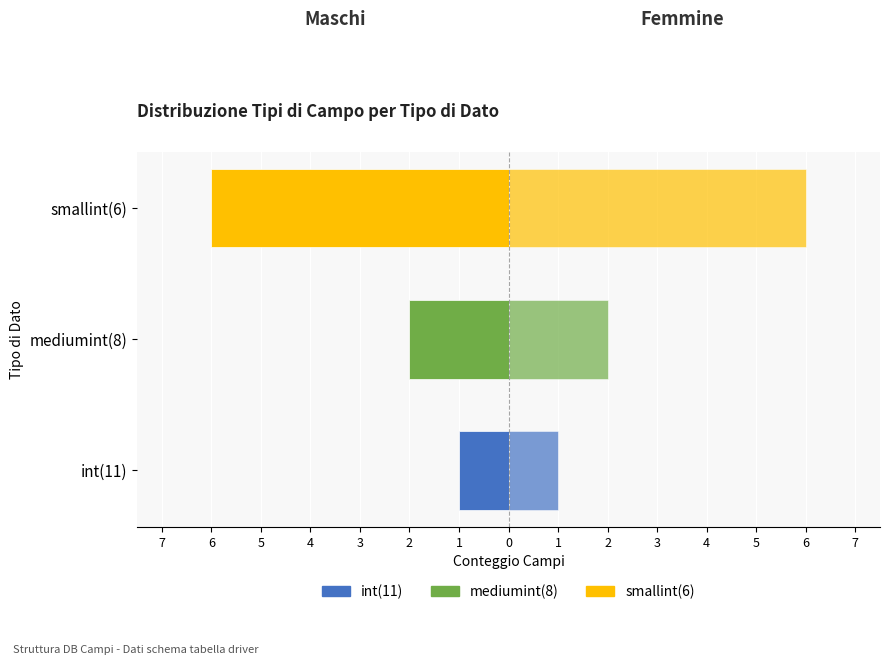

Which series has the largest range (max minus min)?

Maschi (count)